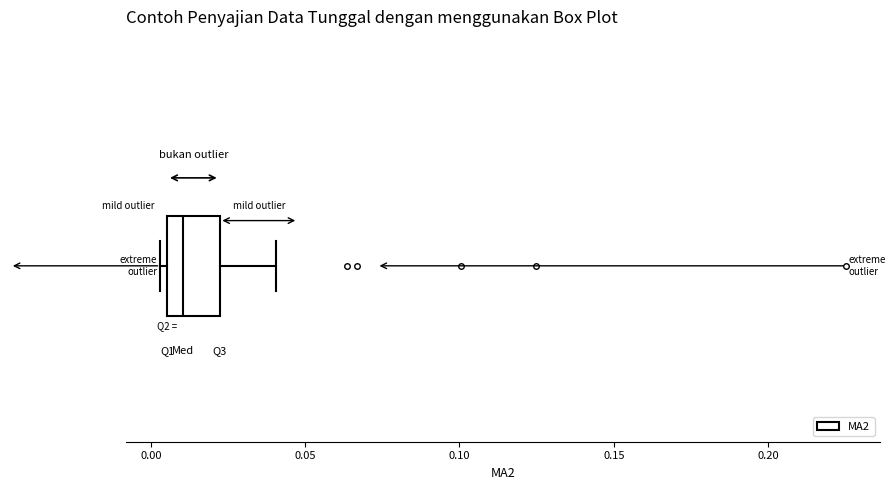

Where does the right whisker of the box end on the x-axis? The values are not printed on the chart, so give them approximately, as read against the axis.

0.040